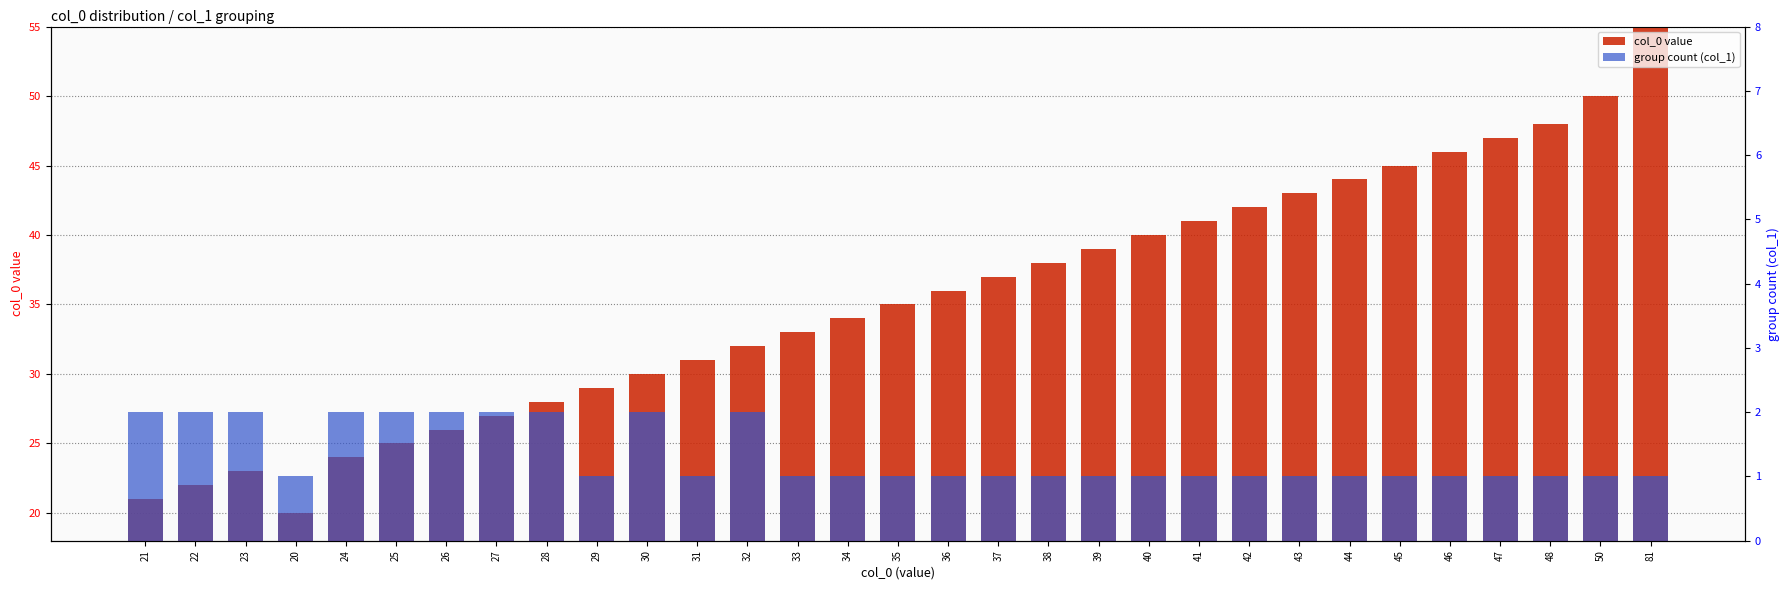

How many groups of bars are there?

31